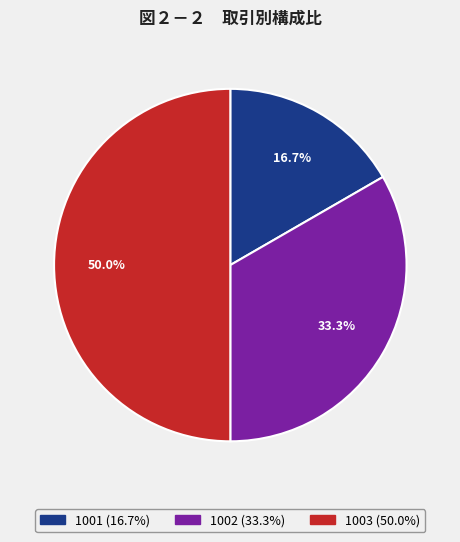

The 1002 slice represents 33% of the pie. True or false?

True